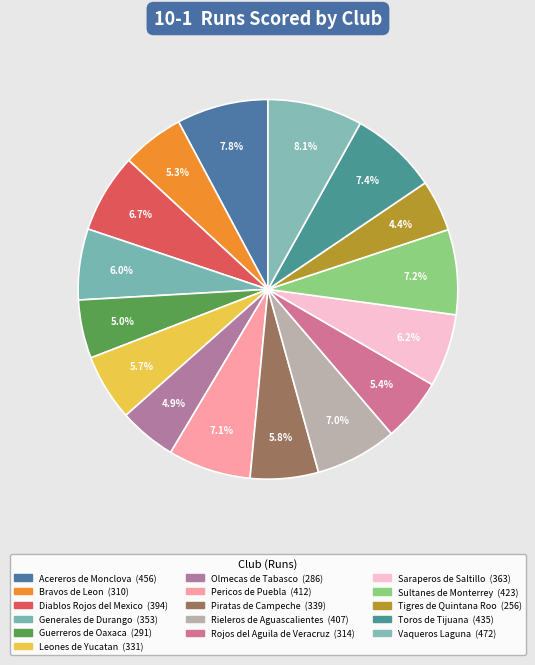

Which category has the biggest portion of the pie?

Vaqueros Laguna